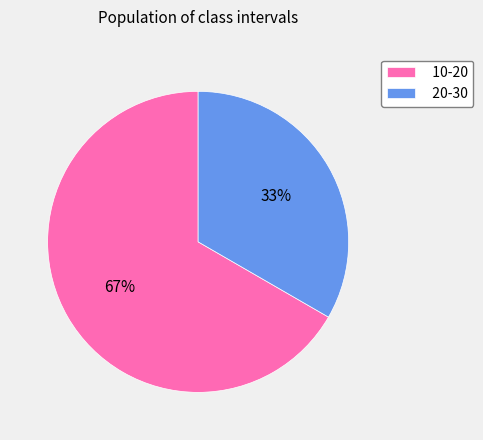

What is the majority slice?

10-20